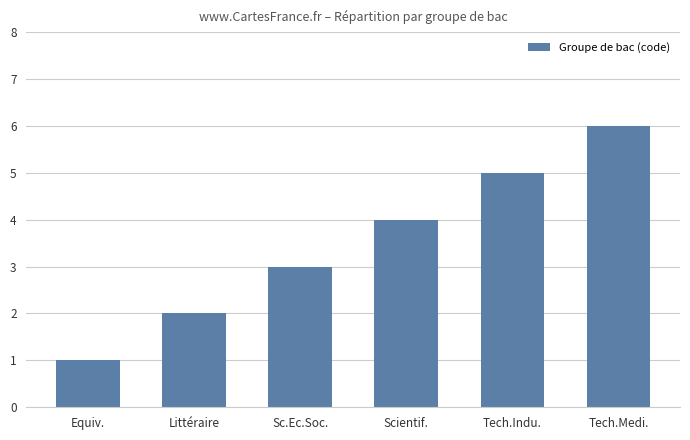

What is the change in value from Littéraire to Tech.Medi.?

+4